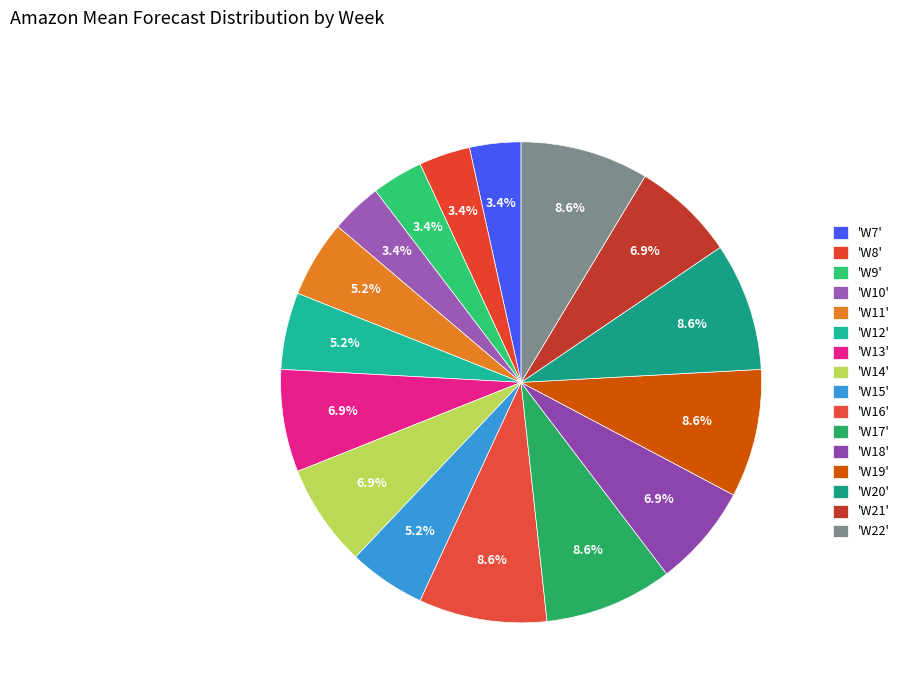

Count the number of slices in the pie.

16